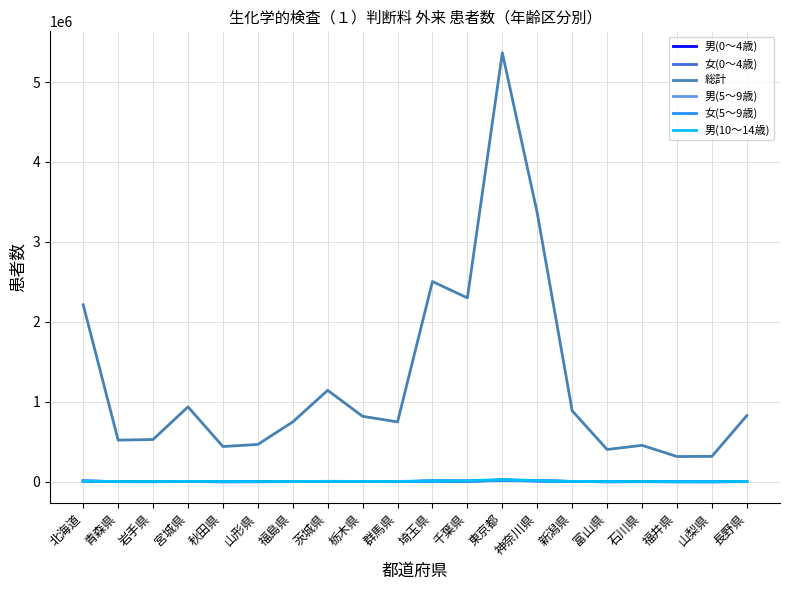

True or false: 総計 and 男(0～4歳) cross at least once.

False